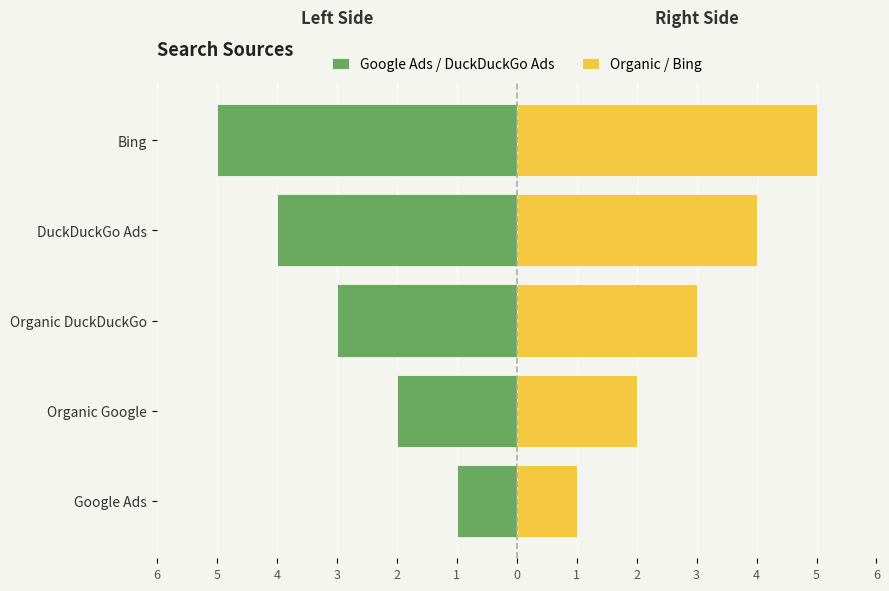

At how many categories does at least one series exceed -3?

5